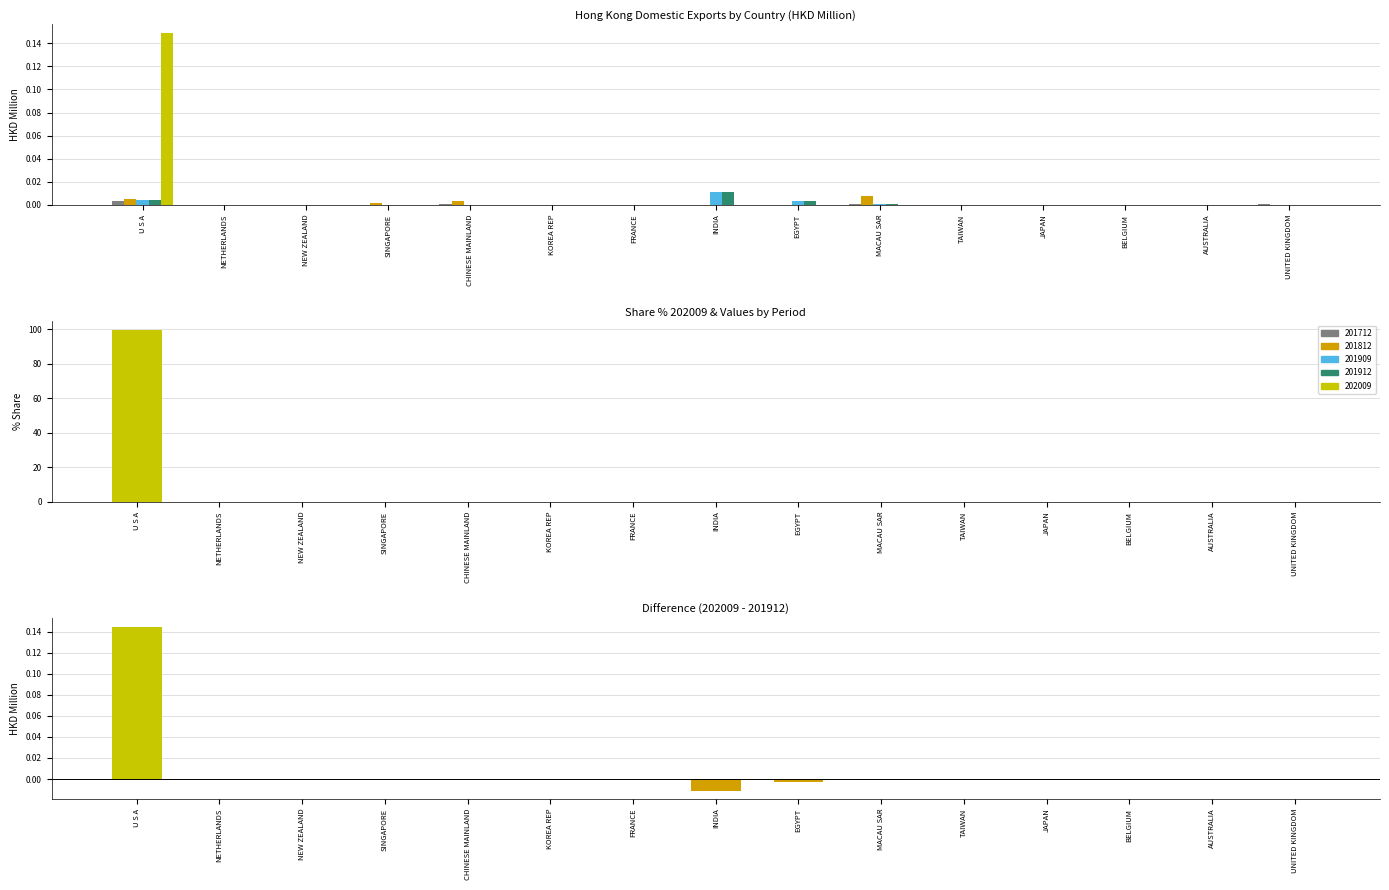

What is the average value of the 202009_share series?

6.7